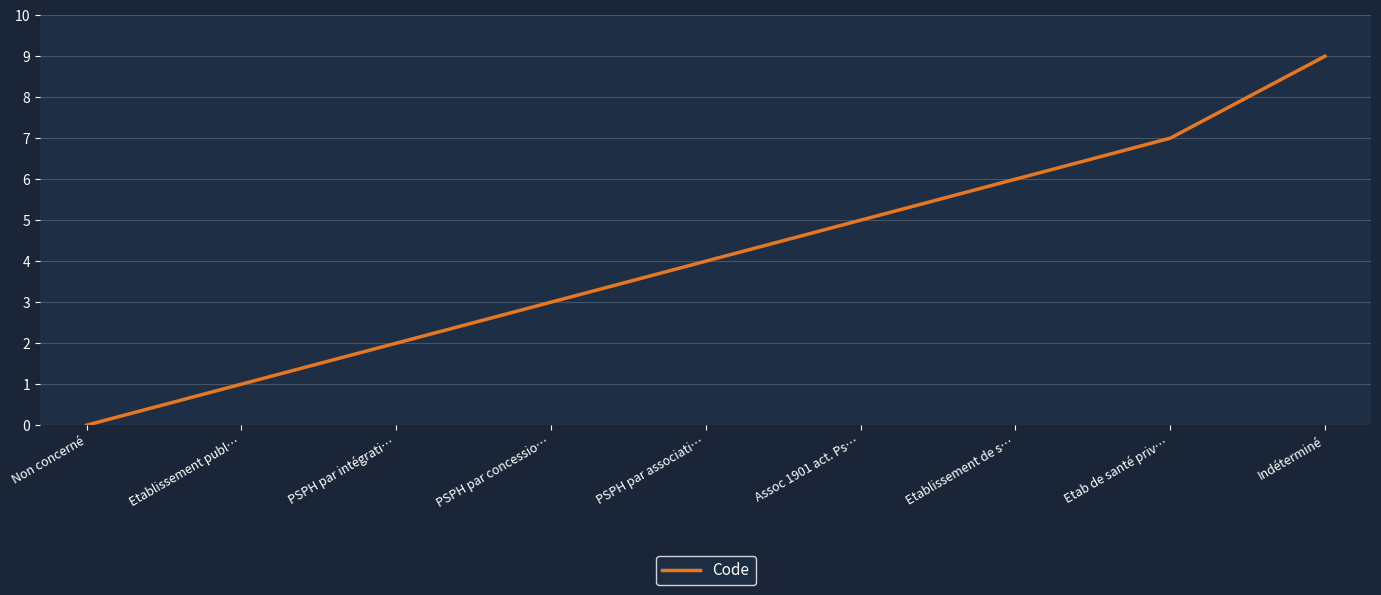

How many lines are shown in the chart?

1